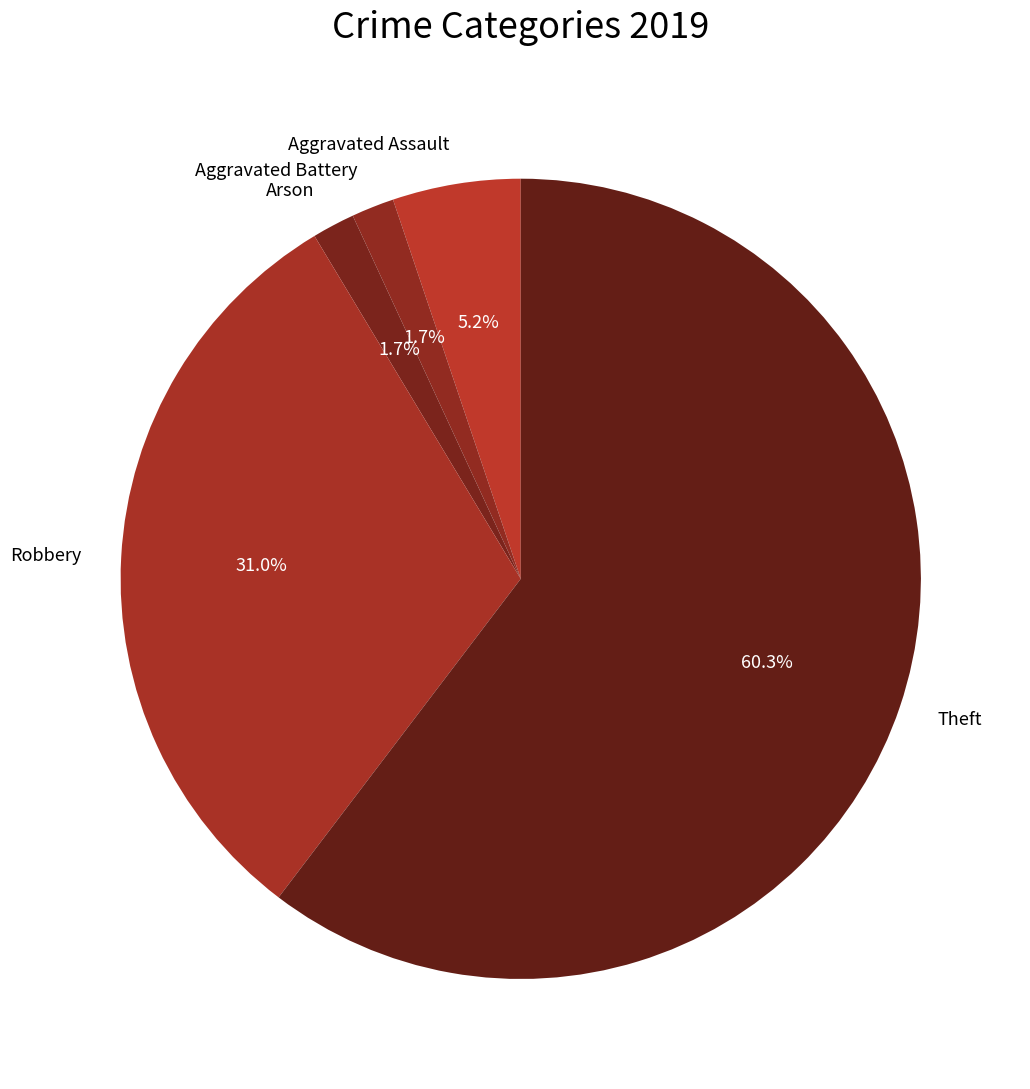

To the nearest percent, what percentage of the pie is Aggravated Assault?

5%